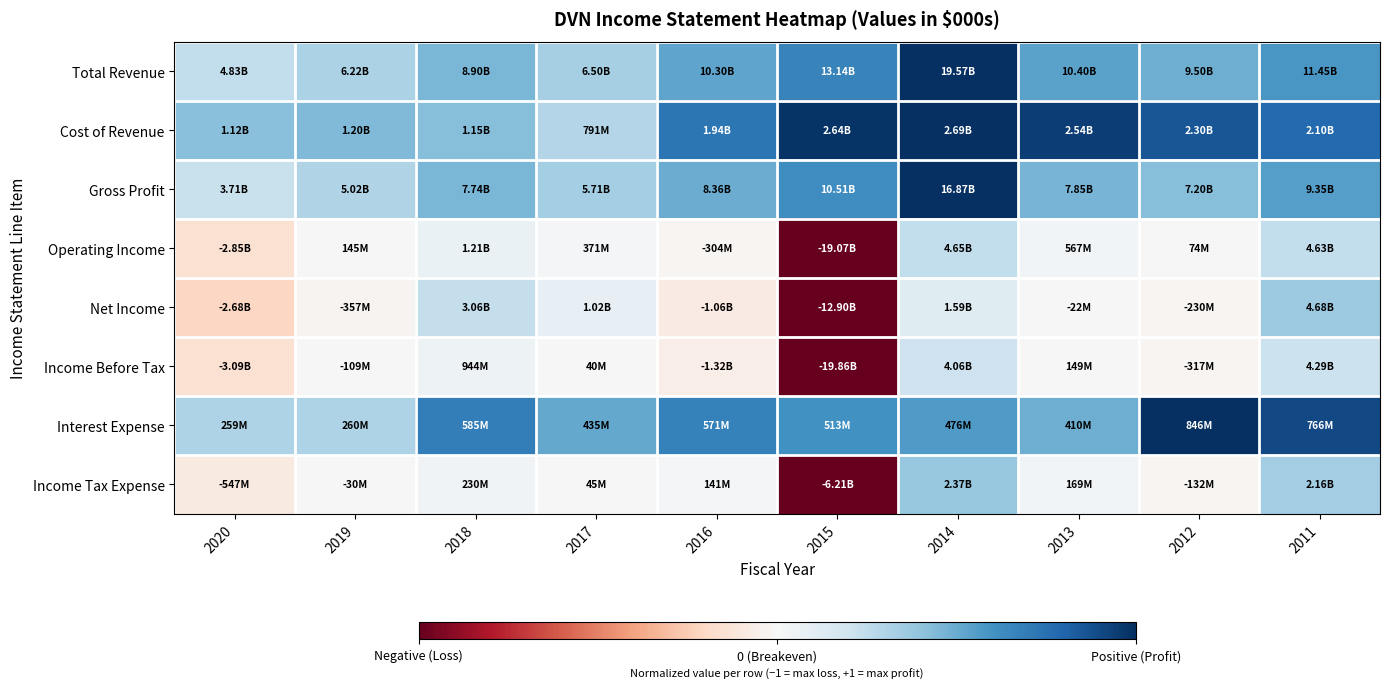

Which label corresponds to the smallest value in the chart?

2015